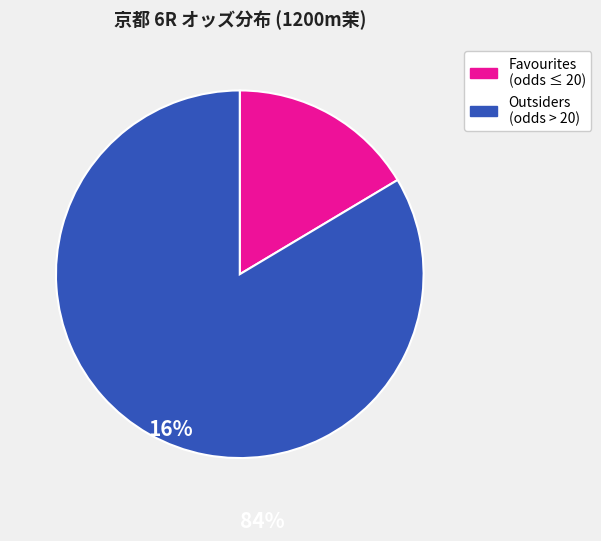

Is there any slice that represents more than half of the pie?

Yes